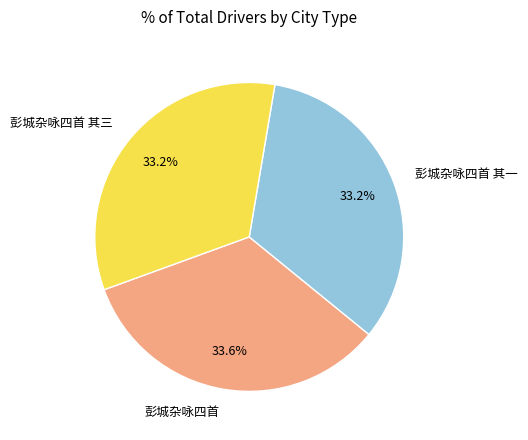

Does 彭城杂咏四首 其一 account for over 50% of the chart?

No